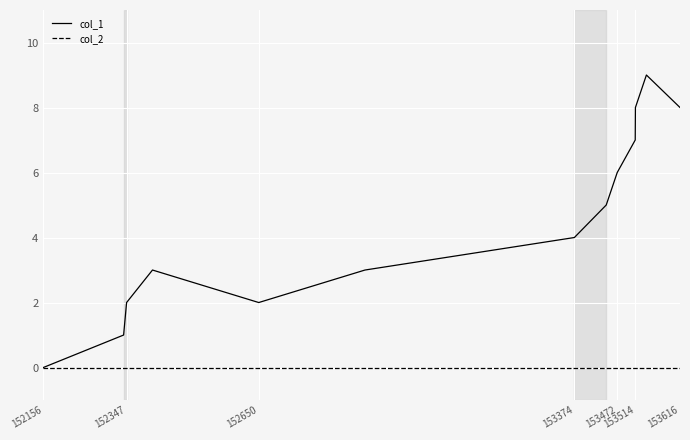

Reading left to right, list all the values displayed in this chart.

col_1: 0	1	2	3	2	3	4	5	6	7	8	9	8
col_2: 0	0	0	0	0	0	0	0	0	0	0	0	0